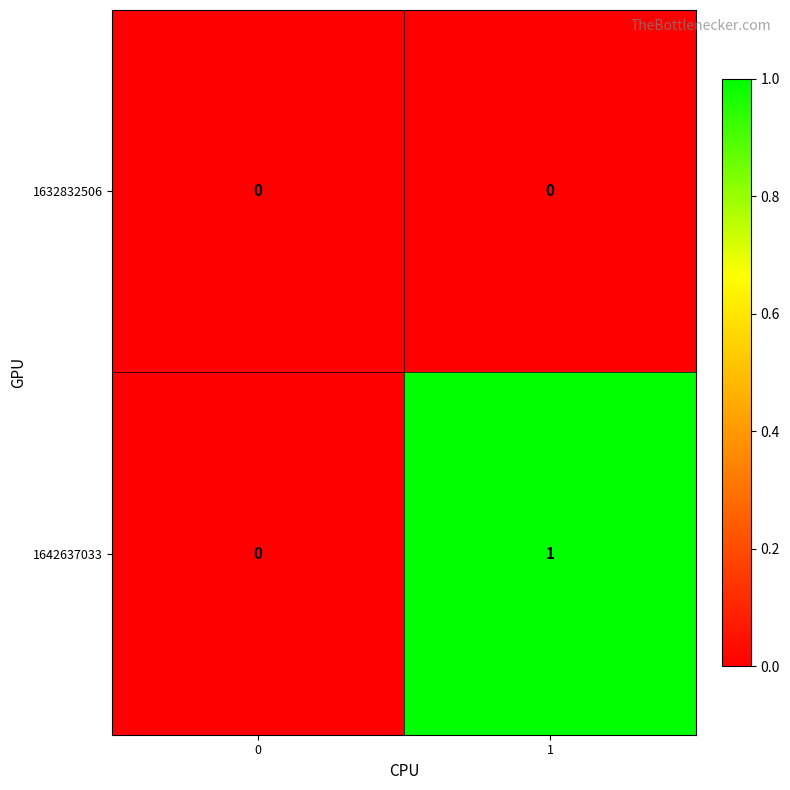

What is the total value across all series at 1?

1